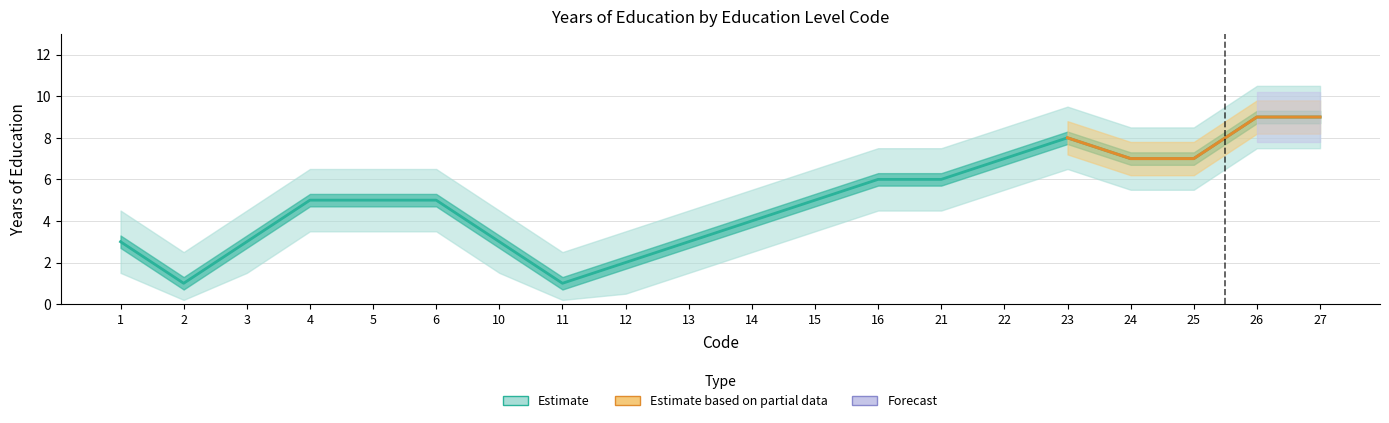

What is the minimum value shown in the chart?

1